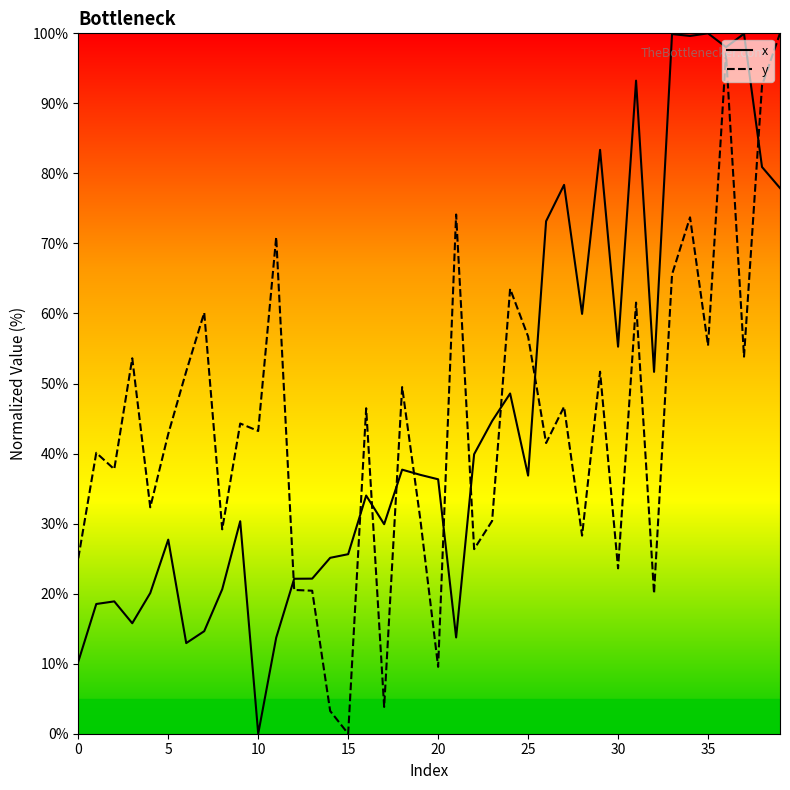

The value of y at 10 is 43.2. True or false?

True